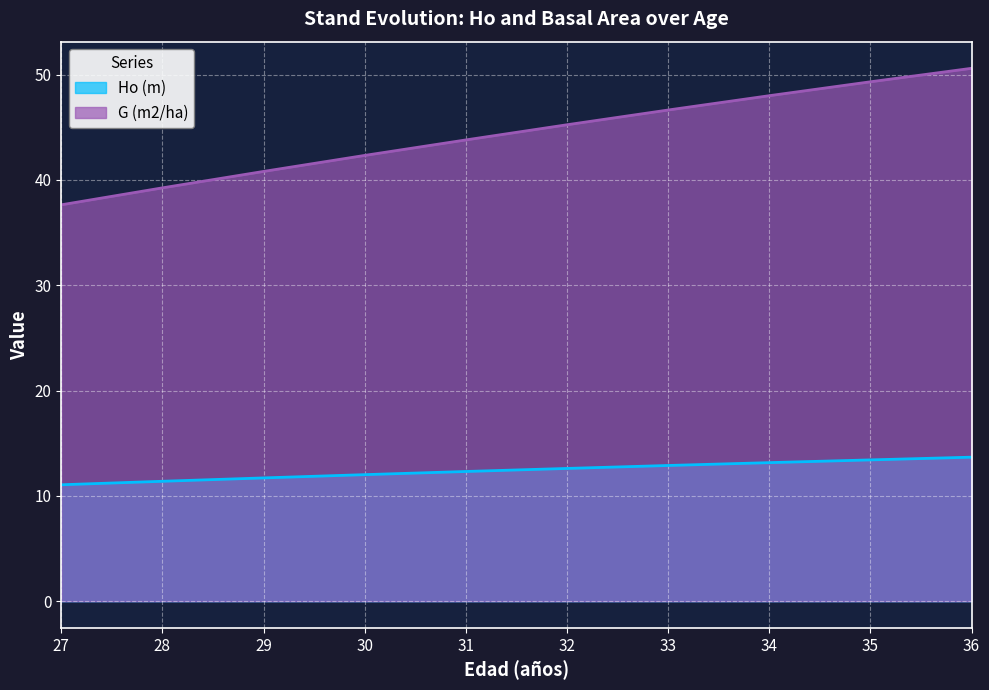

What are all the series names shown in the legend?

Ho (m), G (m2/ha)